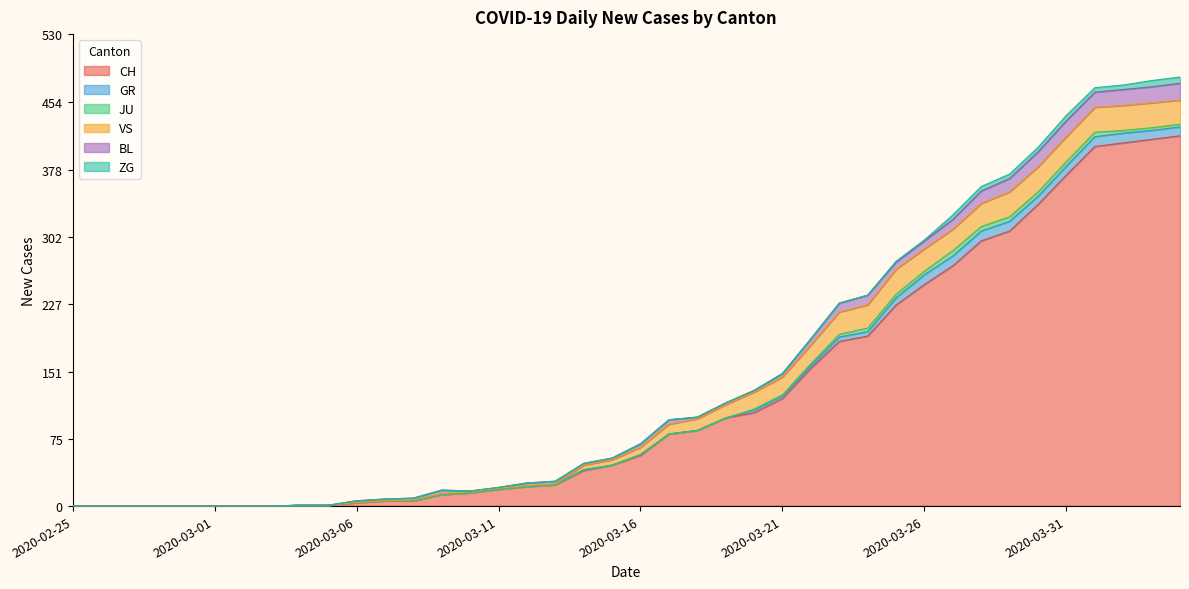

Which label corresponds to the smallest value in the chart?

2020-02-25